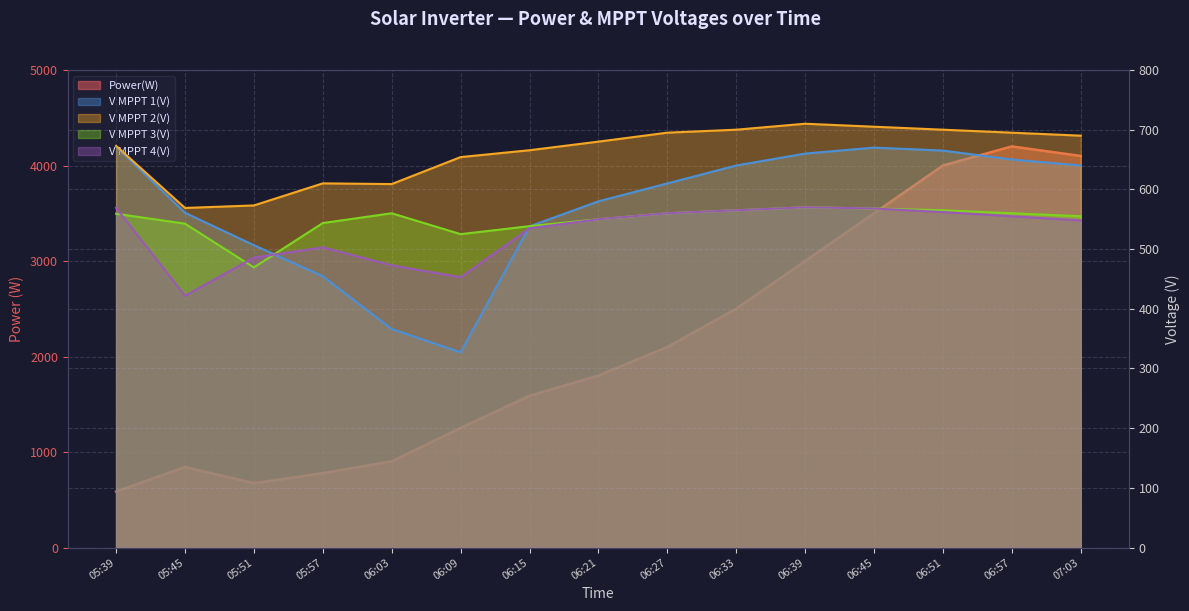

Reading left to right, transcribe all the data shown in this chart.

Power(W): 586.0	843.0	673.0	779.0	902.0	1252.0	1589.0	1800.0	2100.0	2500.0	3000.0	3500.0	4000.0	4200.0	4100.0
V MPPT 1(V): 671.8	560.8	506.6	454.4	366.1	327.0	538.0	580.0	610.0	640.0	660.0	670.0	665.0	650.0	640.0
V MPPT 2(V): 672.9	568.9	573.1	610.1	608.9	654.1	665.6	680.0	695.0	700.0	710.0	705.0	700.0	695.0	690.0
V MPPT 3(V): 559.2	542.6	469.3	543.6	560.0	525.0	538.4	550.0	560.0	565.0	570.0	568.0	565.0	560.0	555.0
V MPPT 4(V): 569.0	421.8	485.7	502.9	472.9	452.8	534.8	550.0	560.0	565.0	570.0	568.0	562.0	555.0	548.0